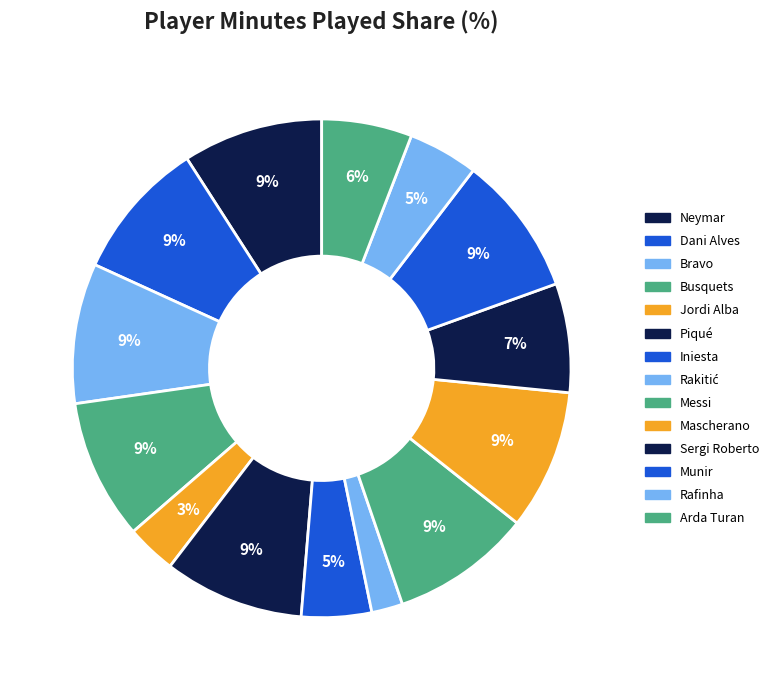

Count the number of slices in the pie.

14